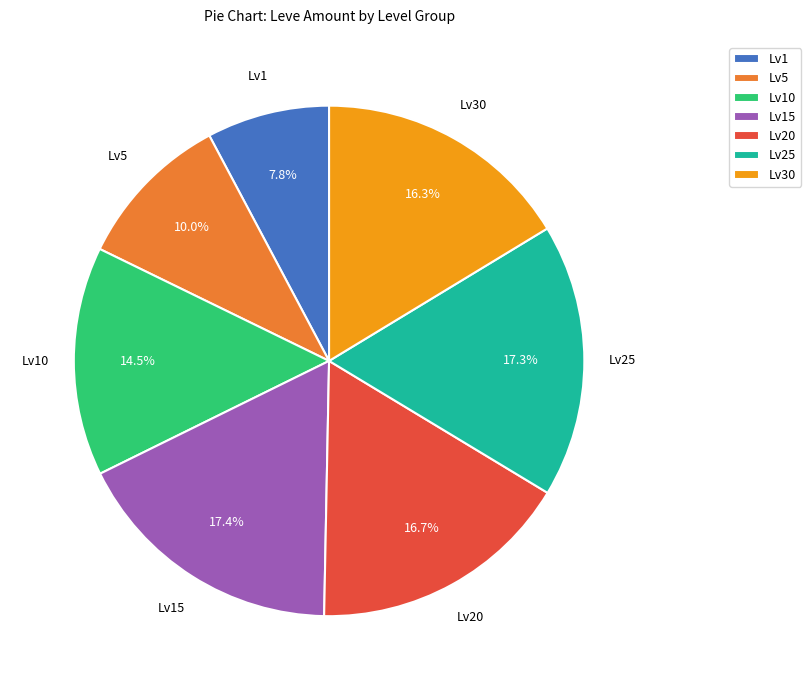

How many slices are in this pie chart?

7